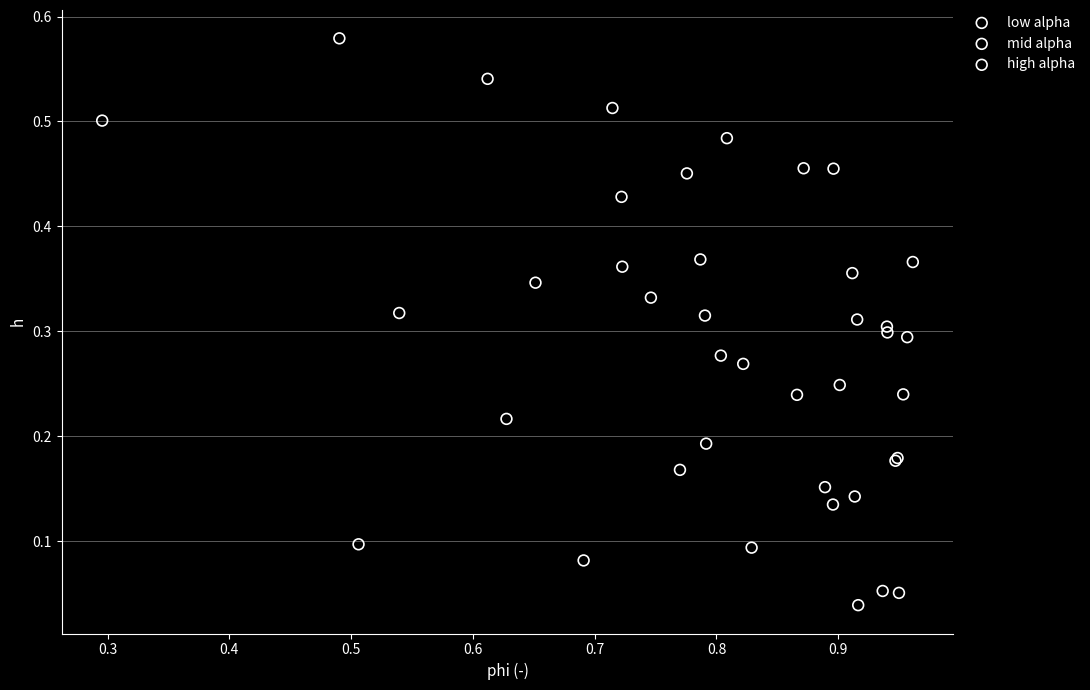

What are all the series names shown in the legend?

low alpha, mid alpha, high alpha